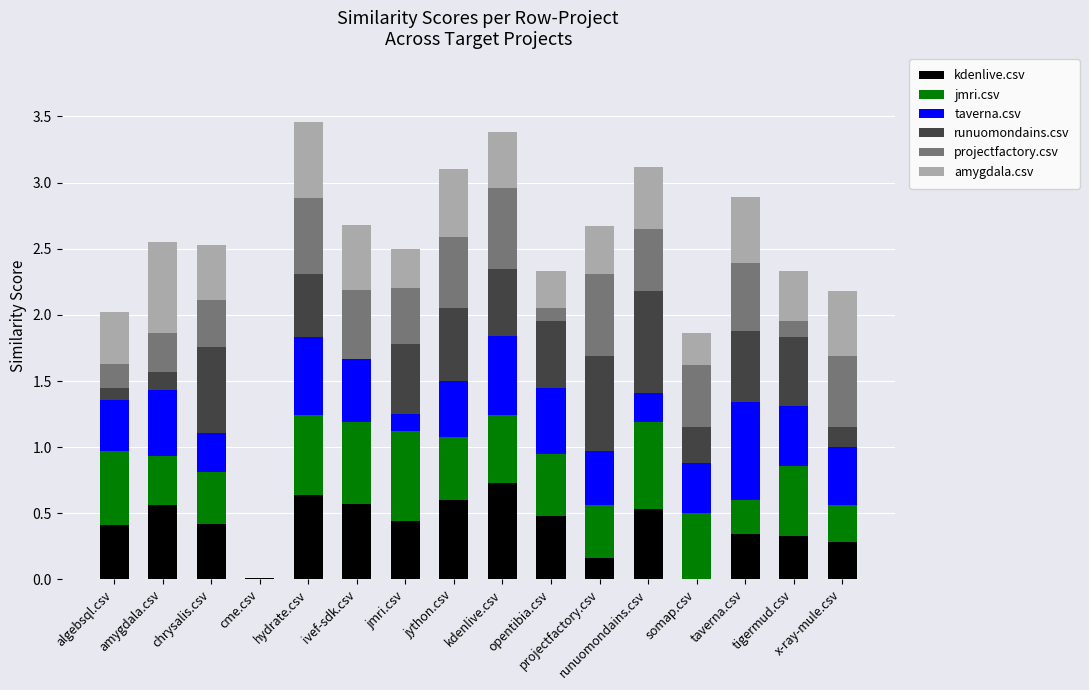

What is the difference between the second highest and second lowest values in the jmri.csv series?

0.4